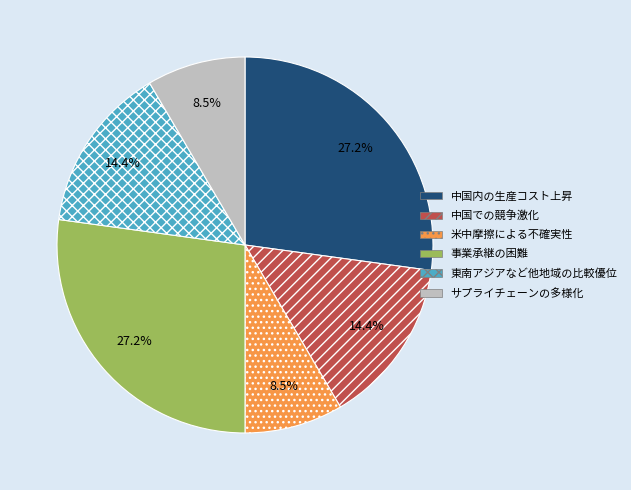

Does any single category account for the majority?

No